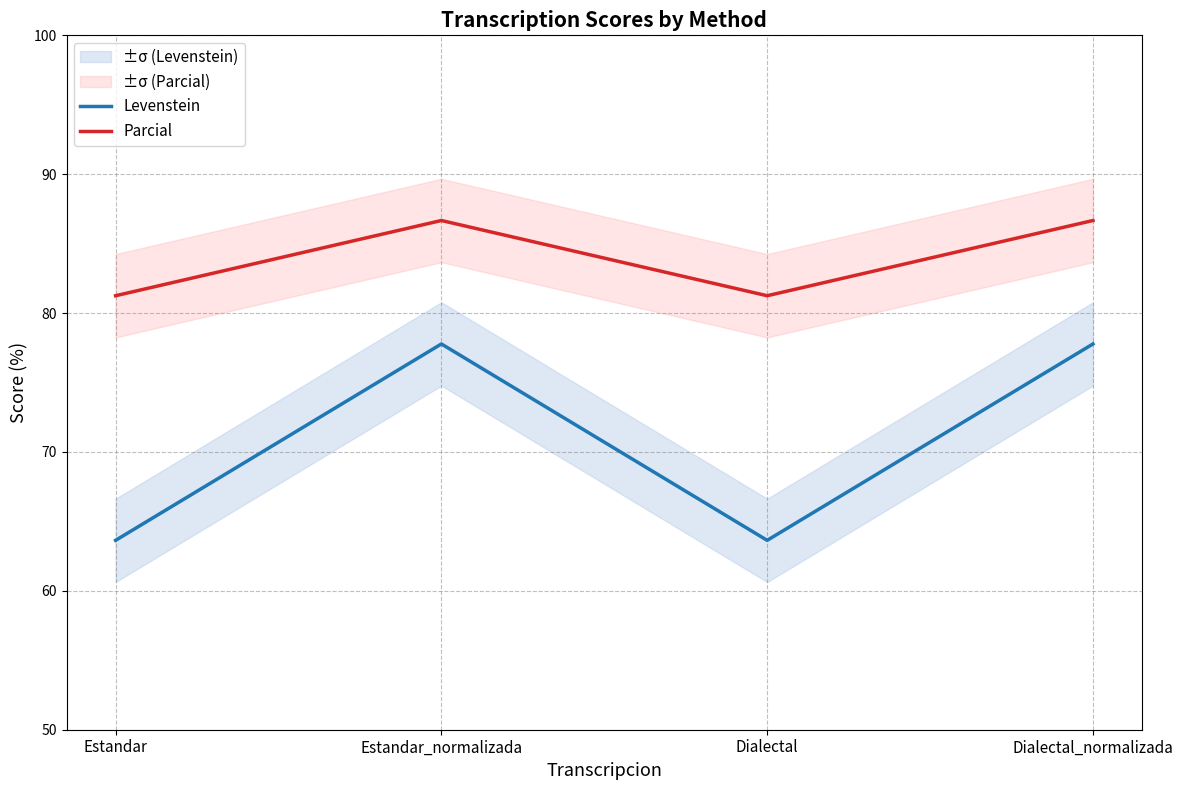

What is the difference between the second highest and minimum values in the Levenstein series?

14.1